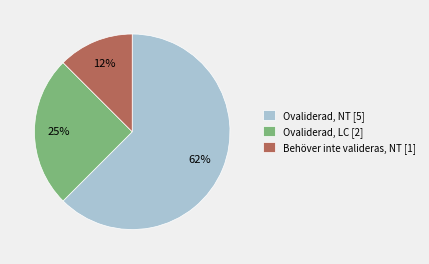

Is the sum of Behöver inte valideras, NT [1] and Ovaliderad, LC [2] greater than half?

No